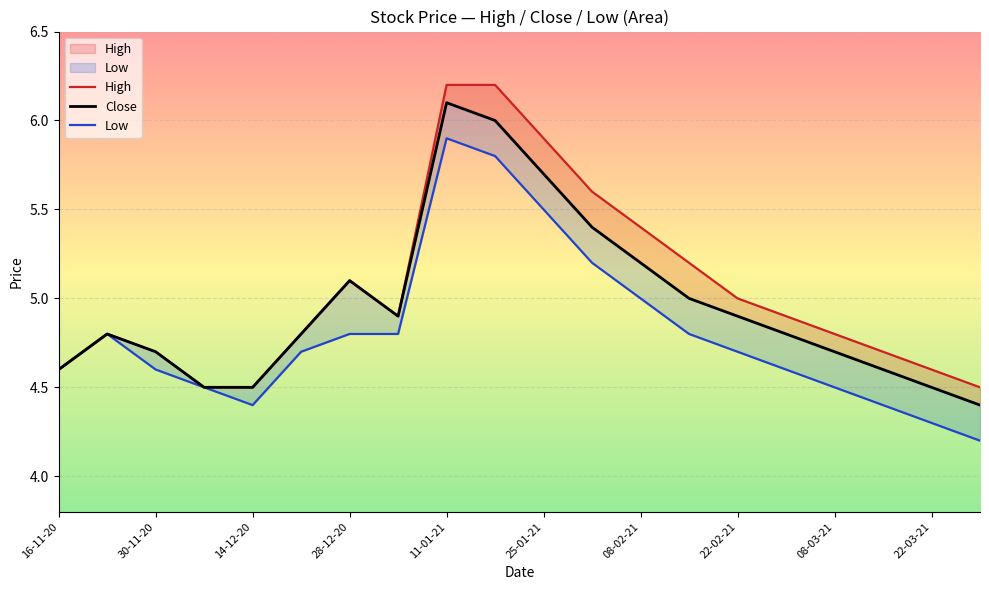

What is the value of the Low point at the 5th from the left?

4.4